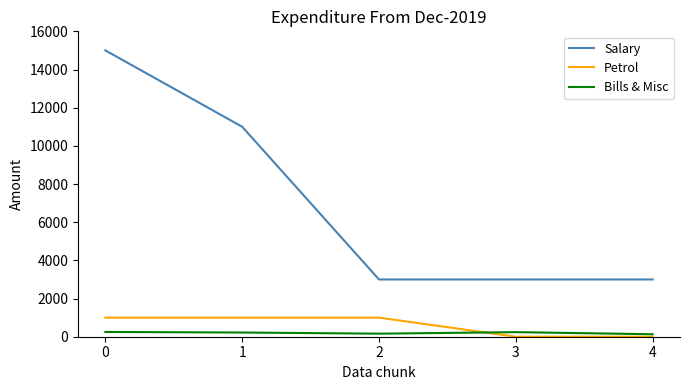

Between 0 and 3, which series saw the biggest shift?

Salary